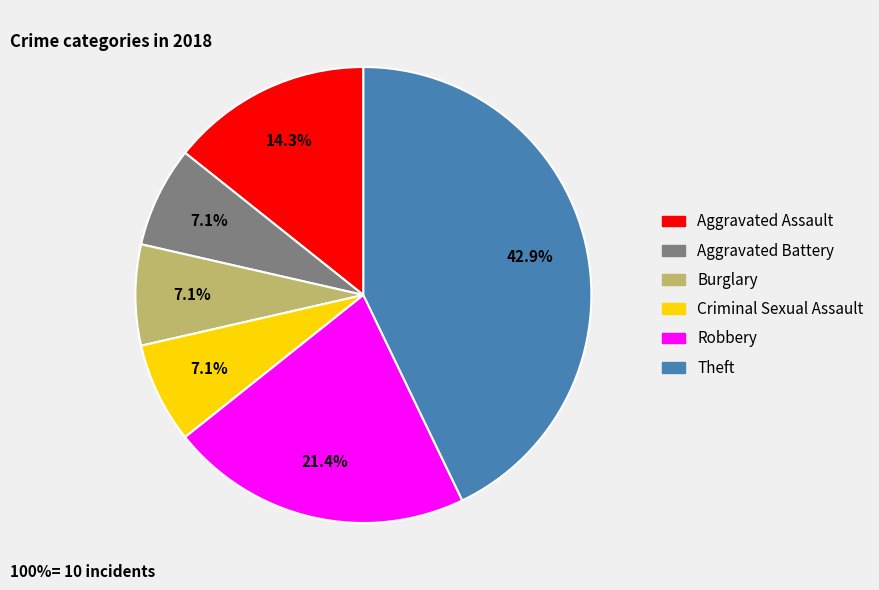

Does any single category account for the majority?

No